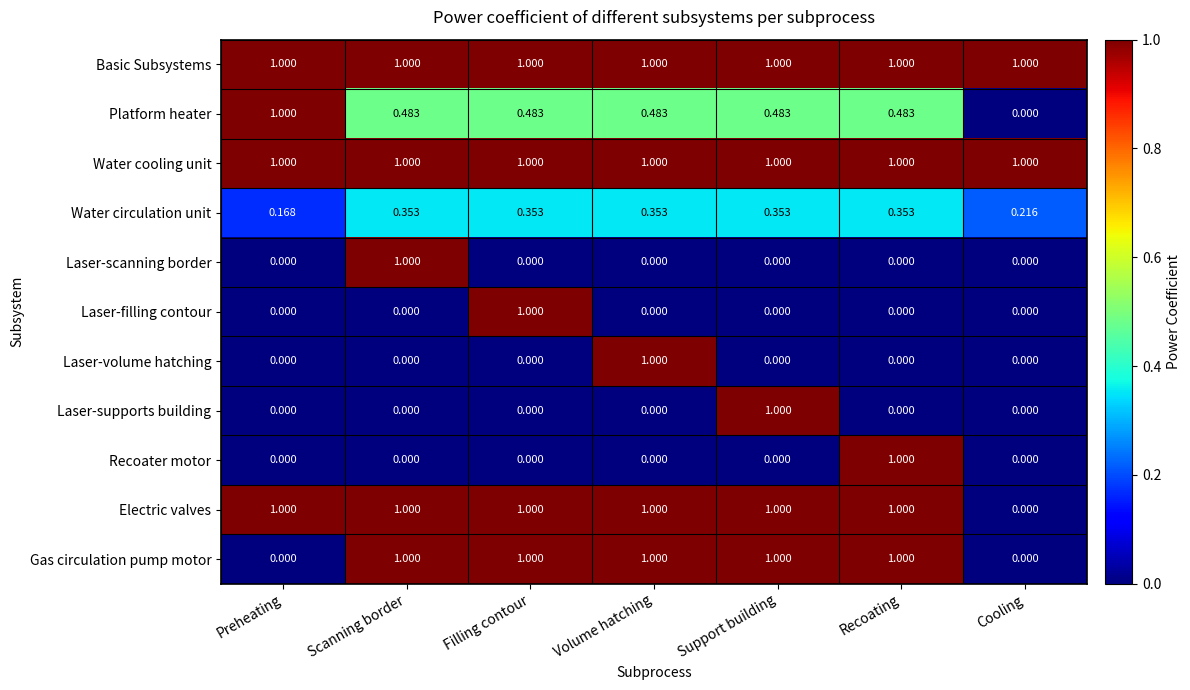

Where is Electric valves nearest to the value 0?

Cooling